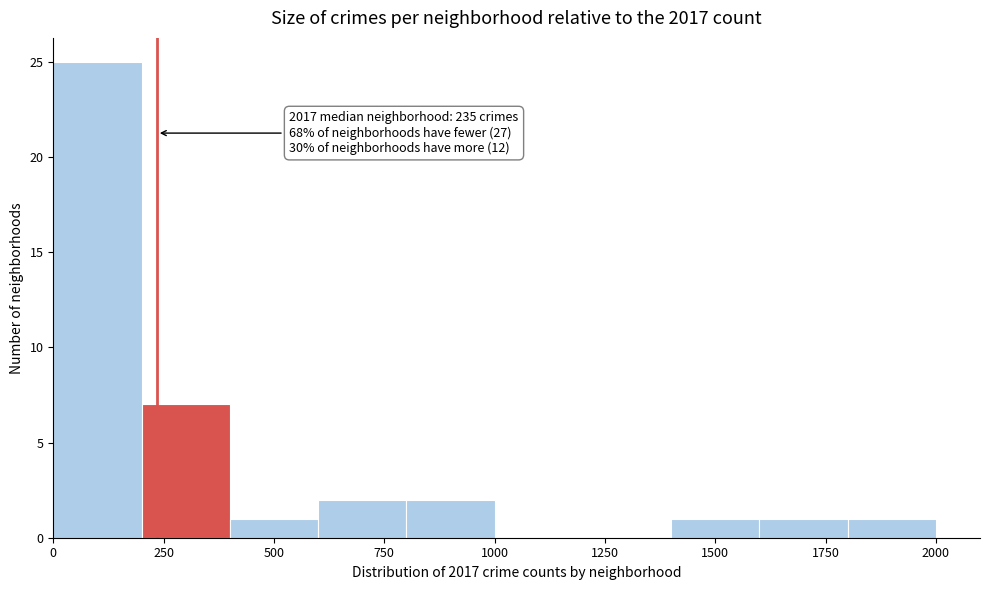

Over which range of the x-axis is the bar tallest?

0 to 200